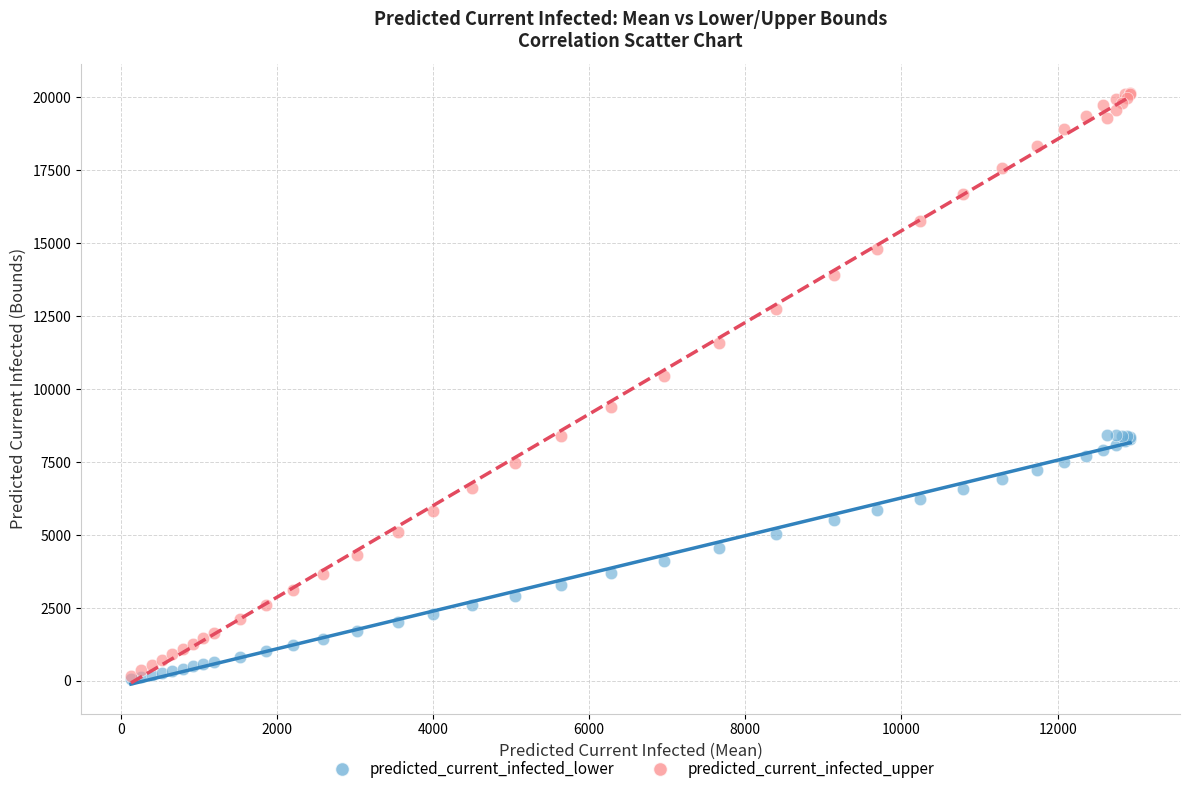

Across all series, what Y value is closest to 10107?

10447